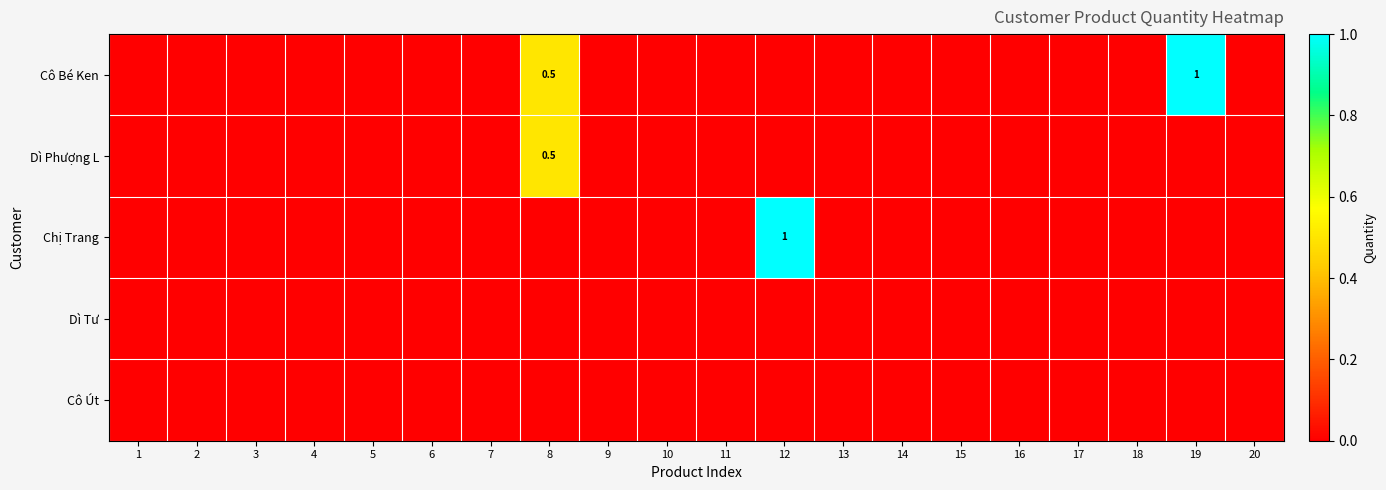

The Chị Trang series shows 0.0 at 15. True or false?

True